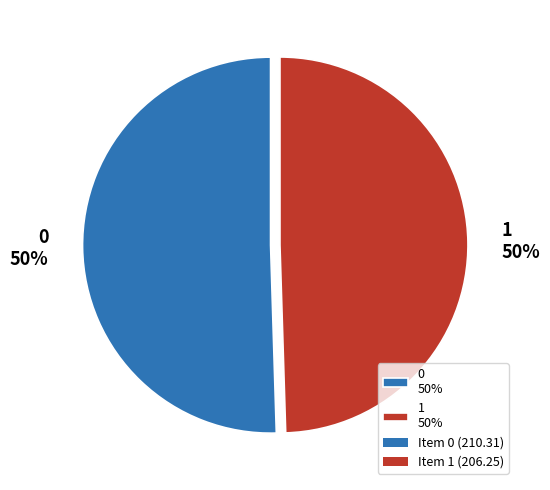

Is the sum of 0 50% and 1 50% greater than half?

Yes